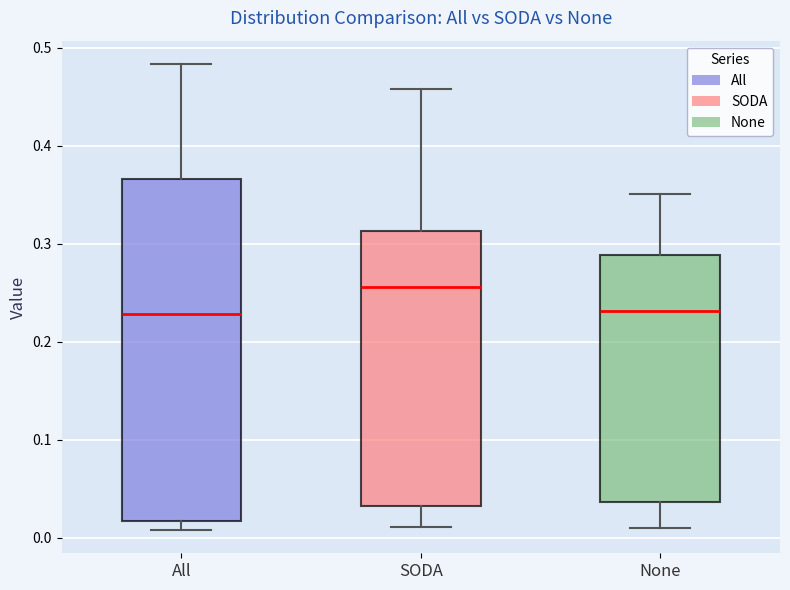

Where does the upper whisker of the box for None end on the y-axis? The values are not printed on the chart, so give them approximately, as read against the axis.

0.35